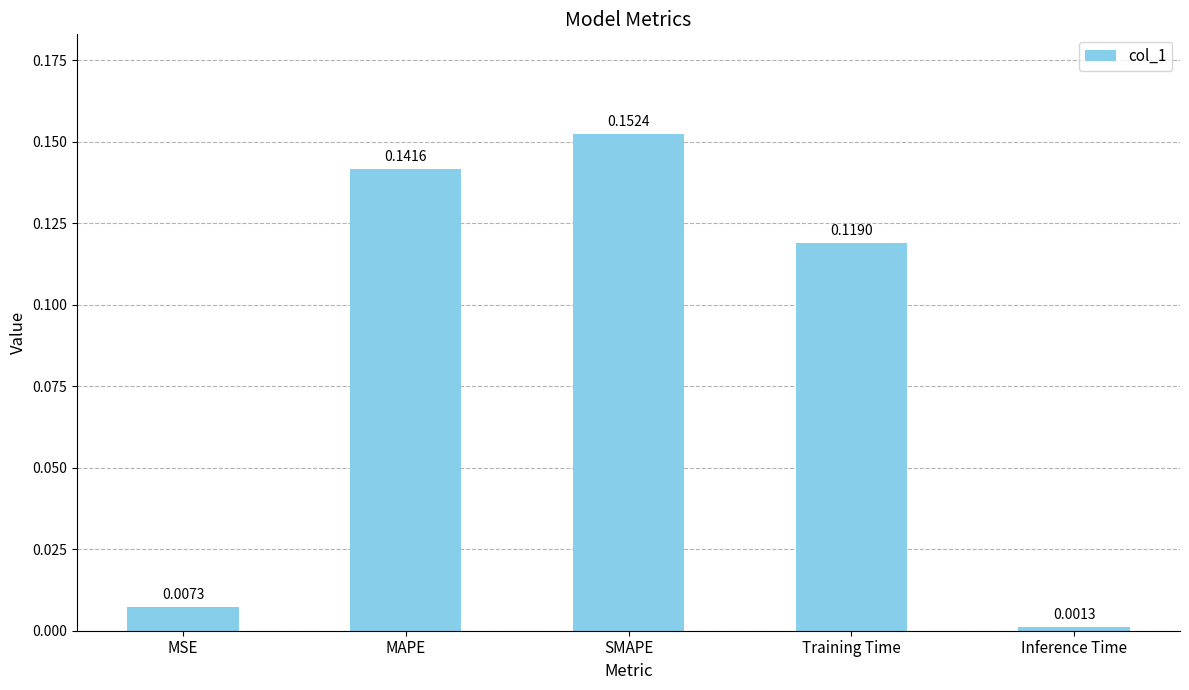

Which has a higher value, MSE or MAPE?

MAPE